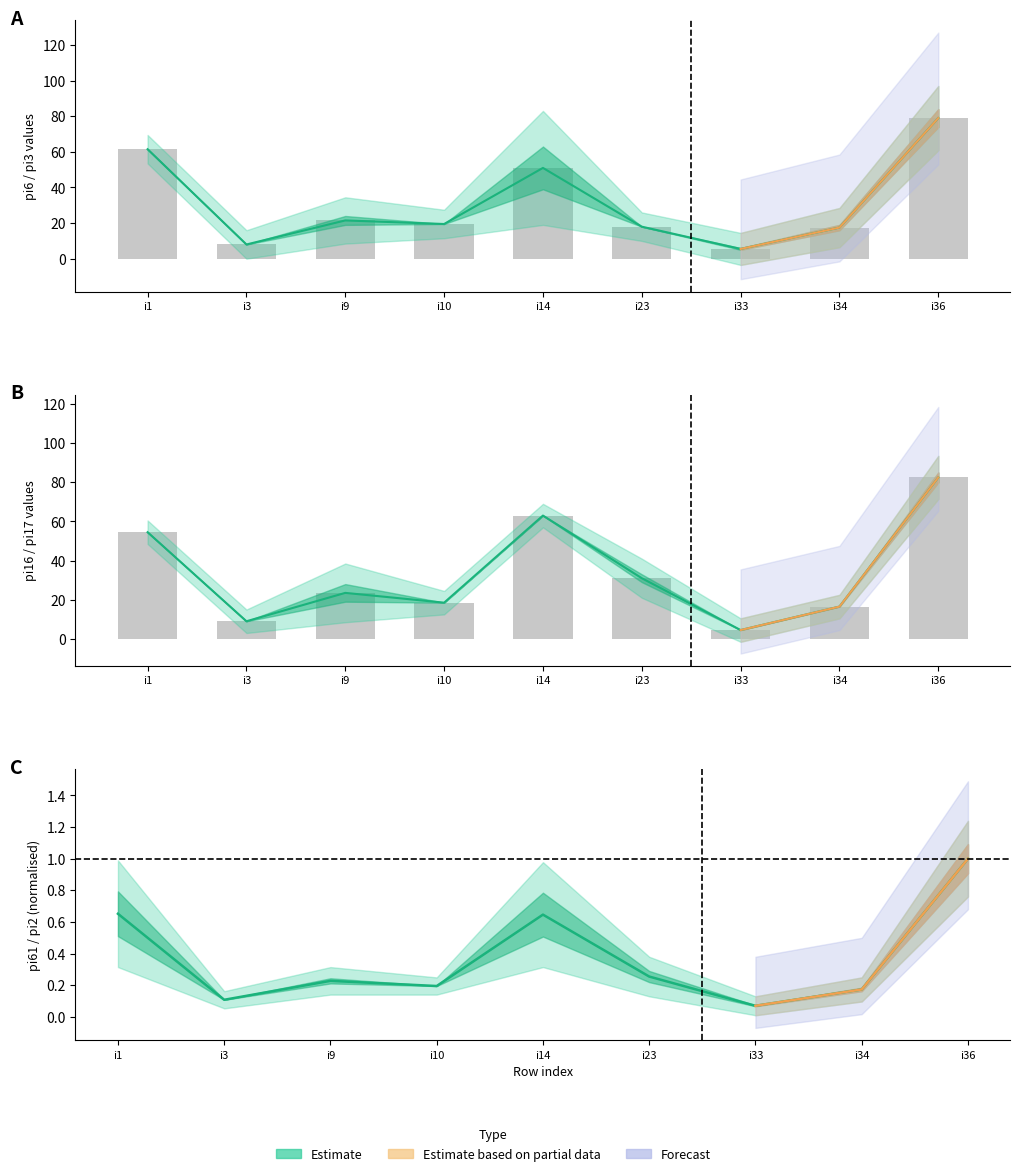

What is the difference between the maximum and minimum values in the pi6 series?

78